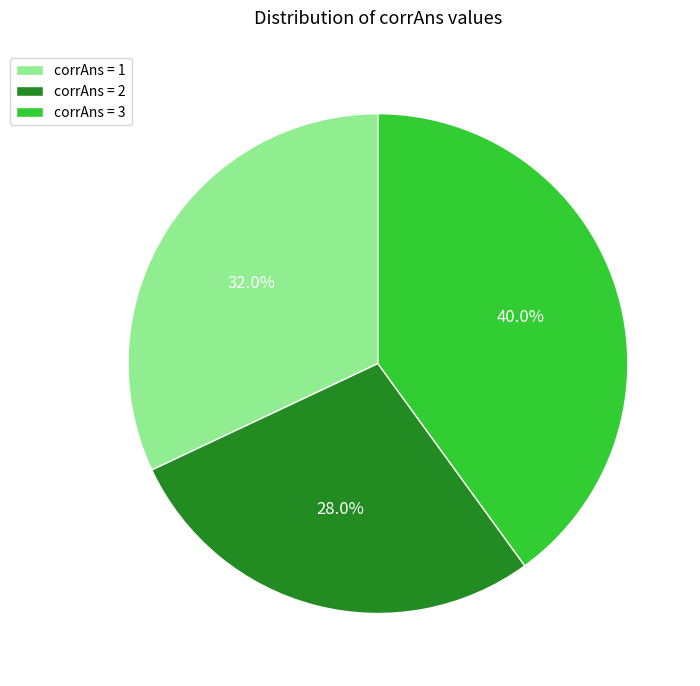

How many slices are in this pie chart?

3